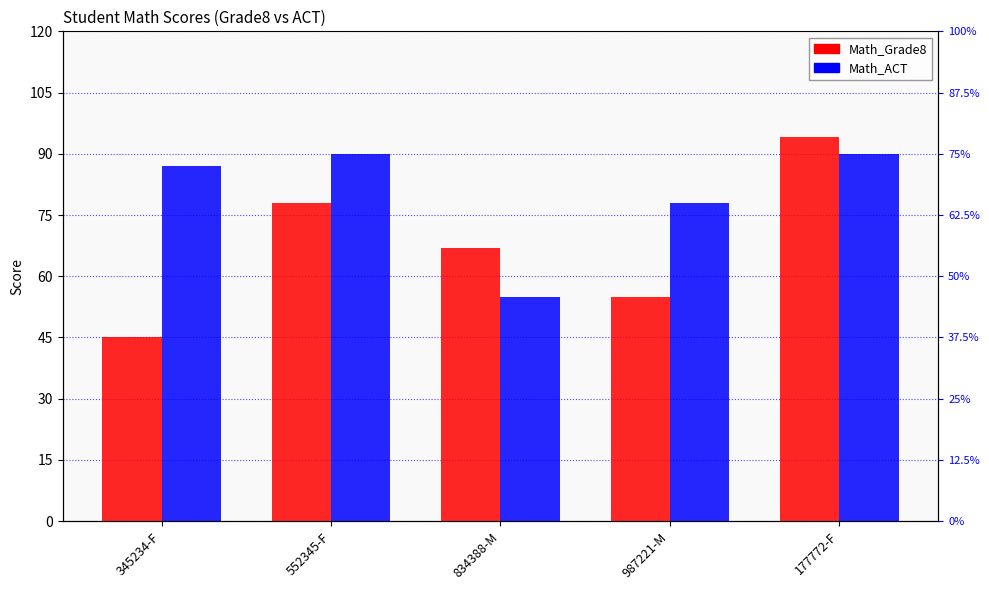

Which series has the largest range (max minus min)?

Math_Grade8